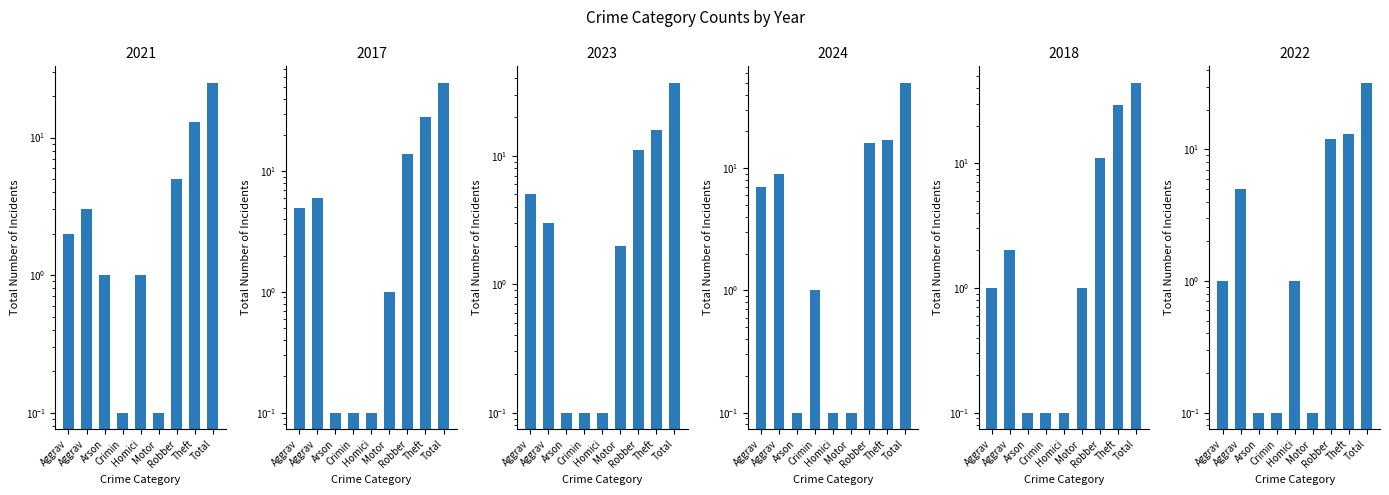

What is the approximate value of 2024 at Aggrav?

7.0